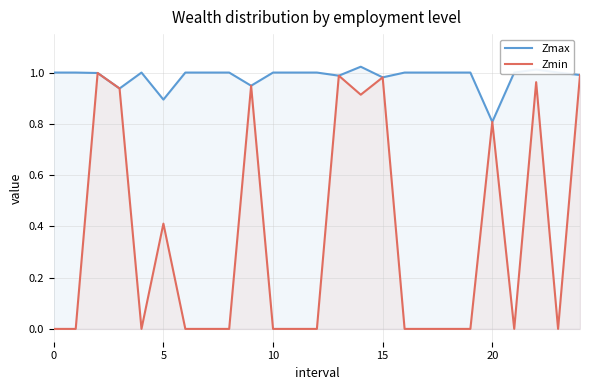

Which series has the largest range (max minus min)?

Zmin